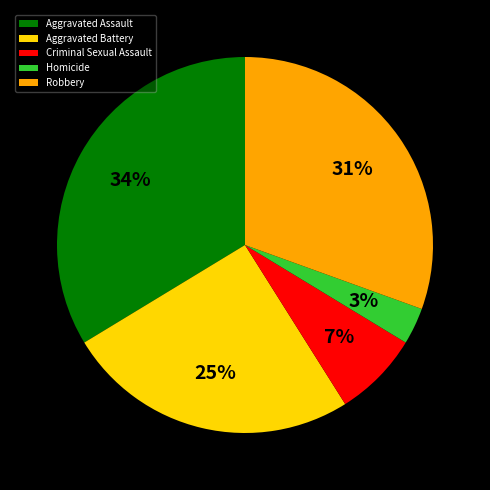

Rank the categories by value from highest to lowest.

Aggravated Assault, Robbery, Aggravated Battery, Criminal Sexual Assault, Homicide